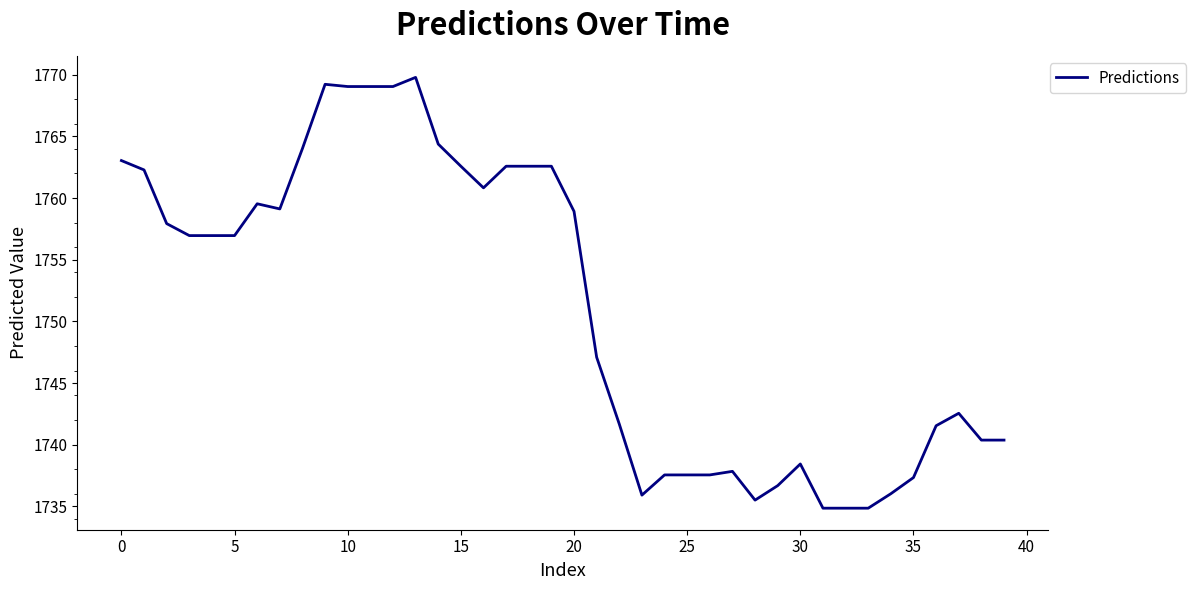

What is the greatest value displayed?

1769.8